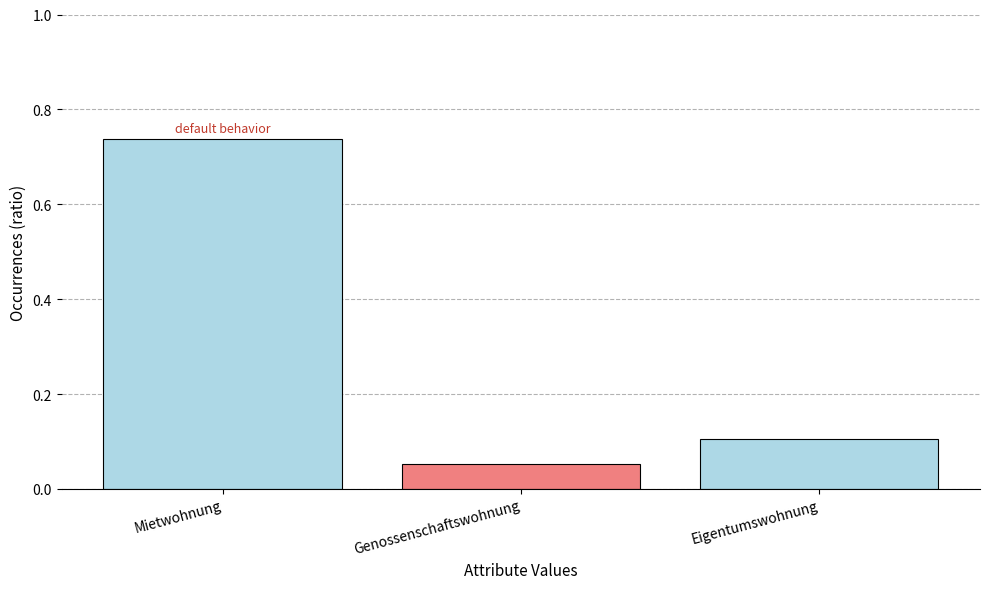

The chart shows a value of 0.1 at Genossenschaftswohnung. True or false?

True